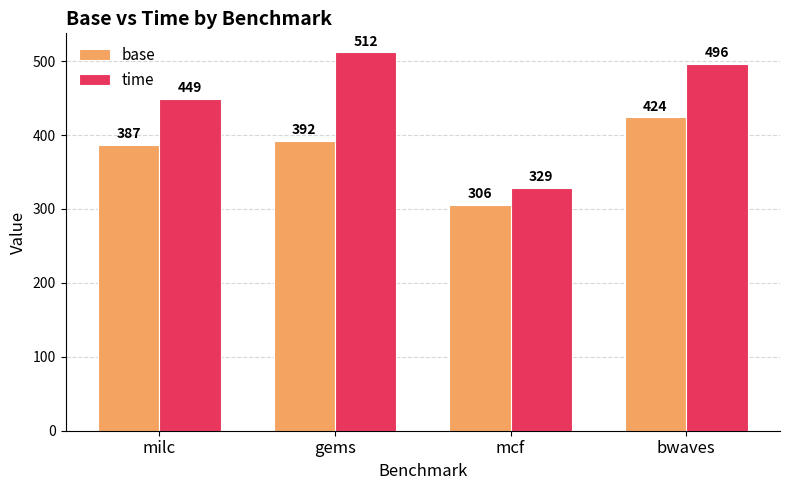

Which category has the highest value in the time series?

gems